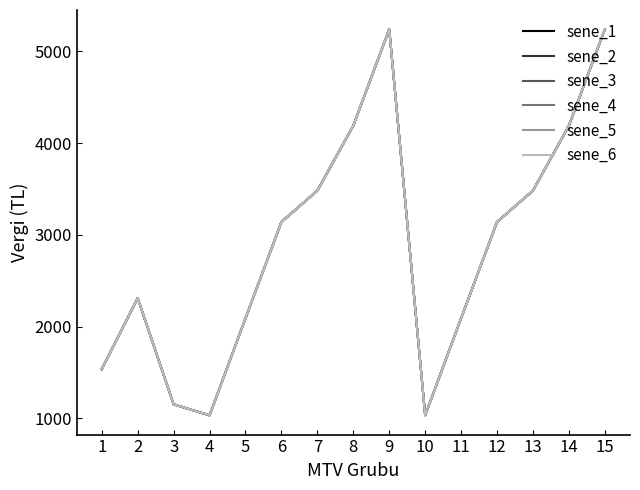

Does the chart have visible grid lines?

No